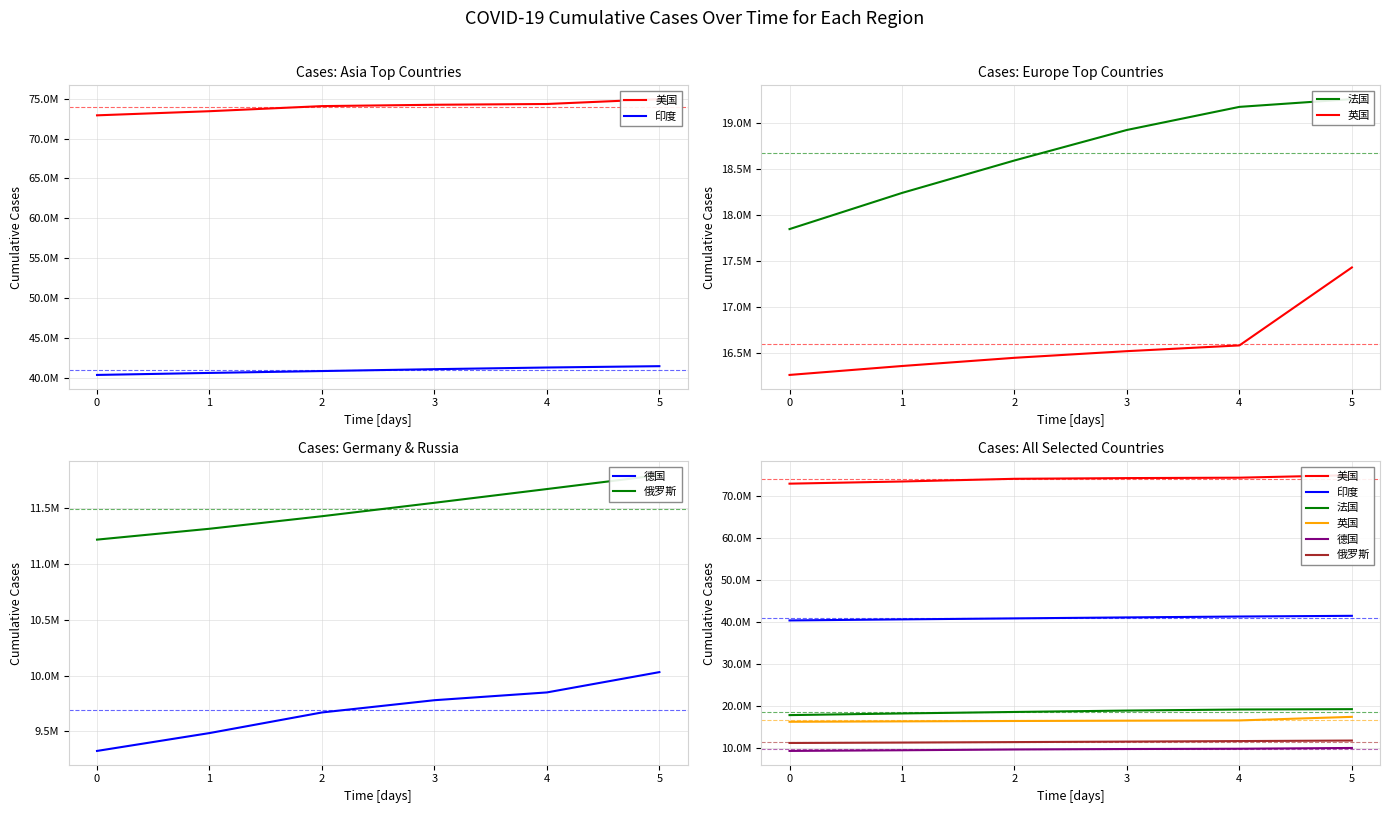

True or false: 印度 has a value of 40858241 at 2.

True